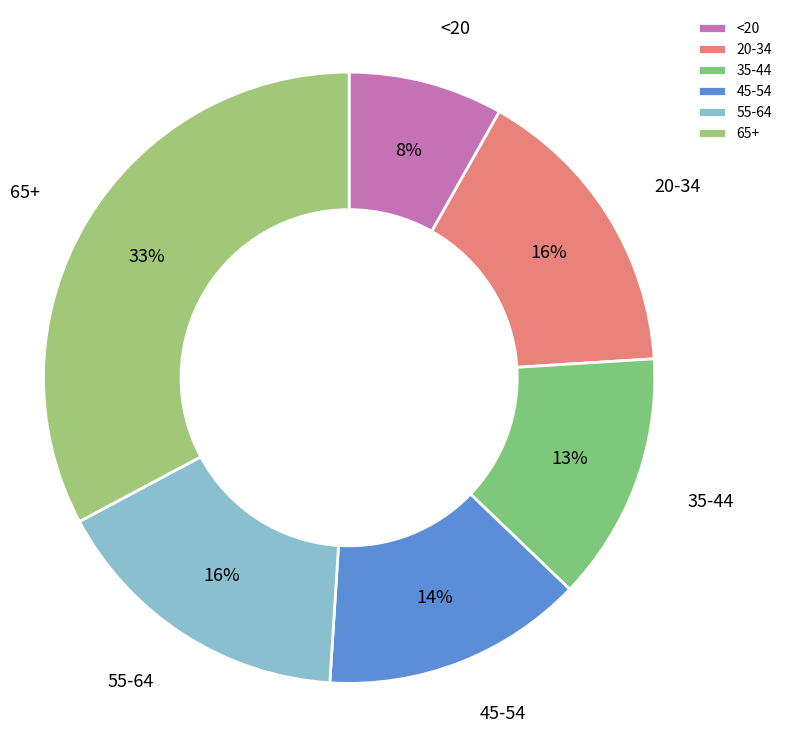

Which category has the biggest portion of the pie?

65+